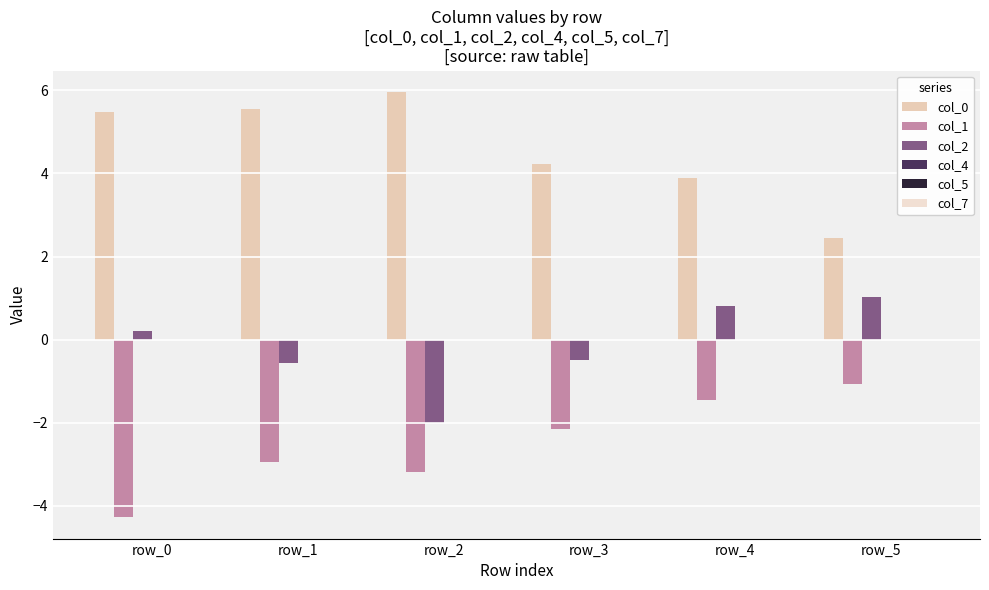

Reading right to left, what are all the values shown in this chart?

col_0: row_5=2.4	row_4=3.9	row_3=4.2	row_2=6.0	row_1=5.6	row_0=5.5
col_1: row_5=-1.1	row_4=-1.4	row_3=-2.2	row_2=-3.2	row_1=-2.9	row_0=-4.3
col_2: row_5=1.0	row_4=0.8	row_3=-0.5	row_2=-2.0	row_1=-0.6	row_0=0.2
col_4: row_5=0.0	row_4=0.0	row_3=0.0	row_2=0.0	row_1=0.0	row_0=0.0
col_5: row_5=0.0	row_4=0.0	row_3=0.0	row_2=0.0	row_1=0.0	row_0=0.0
col_7: row_5=0.0	row_4=0.0	row_3=0.0	row_2=0.0	row_1=0.0	row_0=0.0